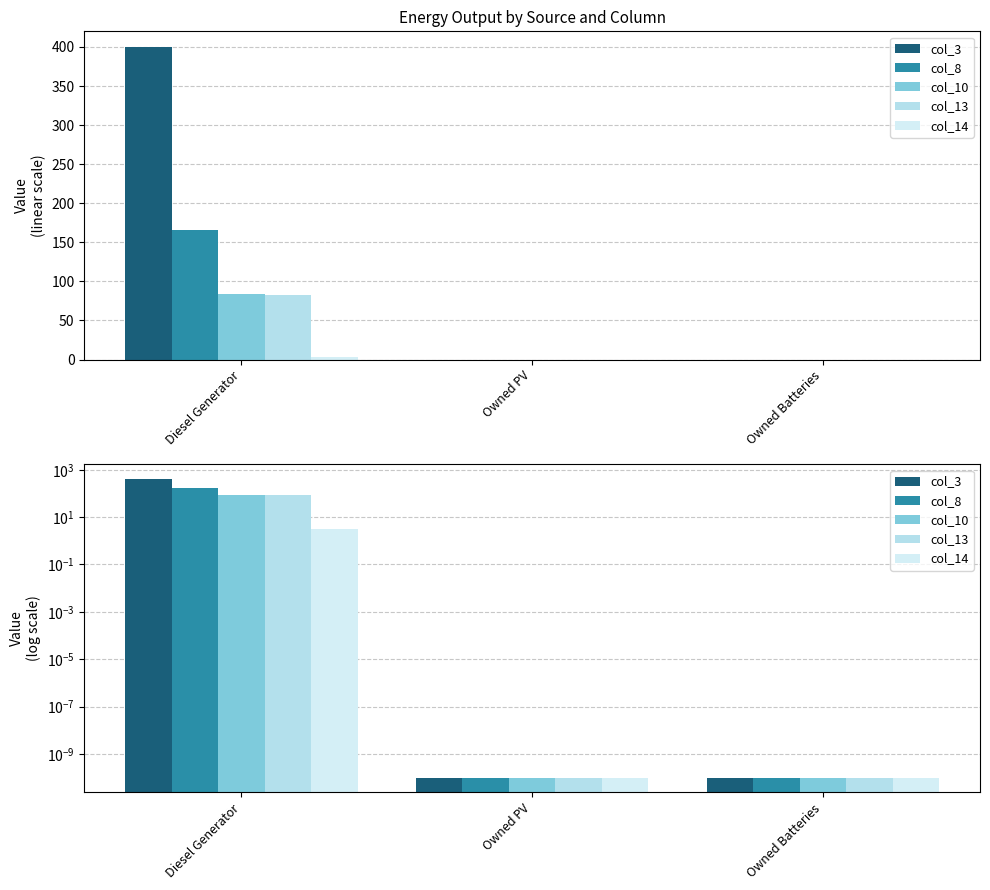

Reading left to right, what are all the values shown in this chart?

col_3: 400.0	0.0	0.0
col_8: 166.0	0.0	0.0
col_10: 84.0	0.0	0.0
col_13: 82.0	0.0	0.0
col_14: 3.0	0.0	0.0